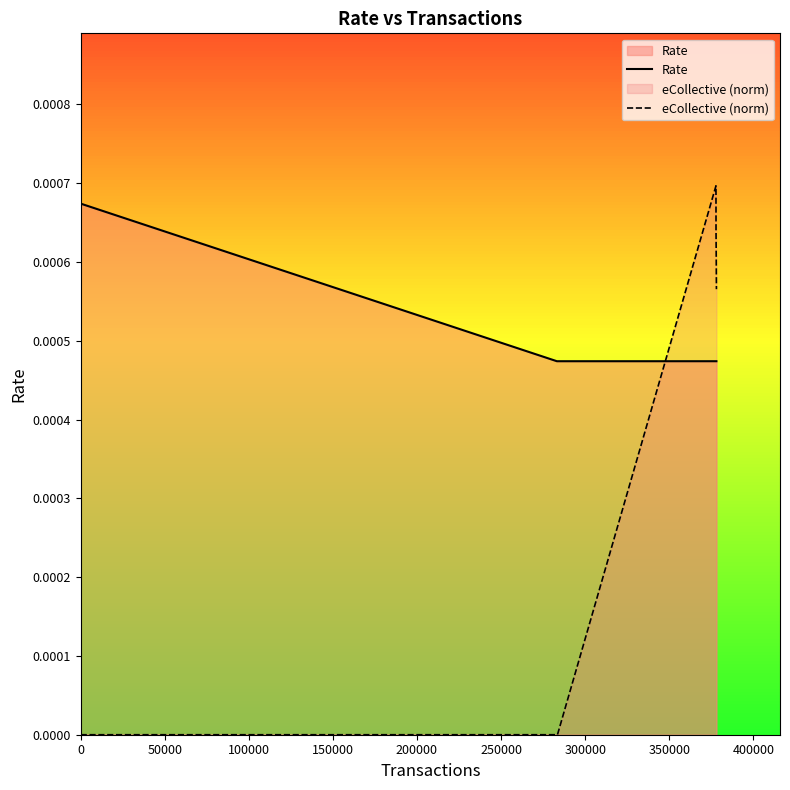

How many times do eCollective (norm) and Rate cross each other?

1